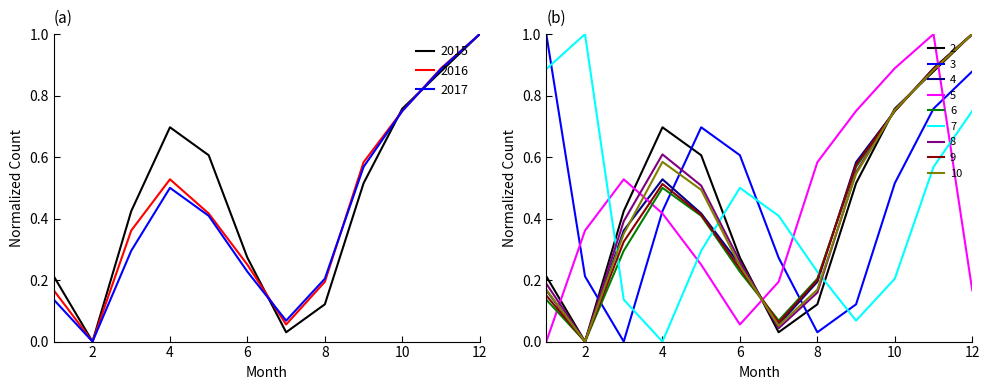

Where do 2017 and 2016 first cross each other?

6 and 7